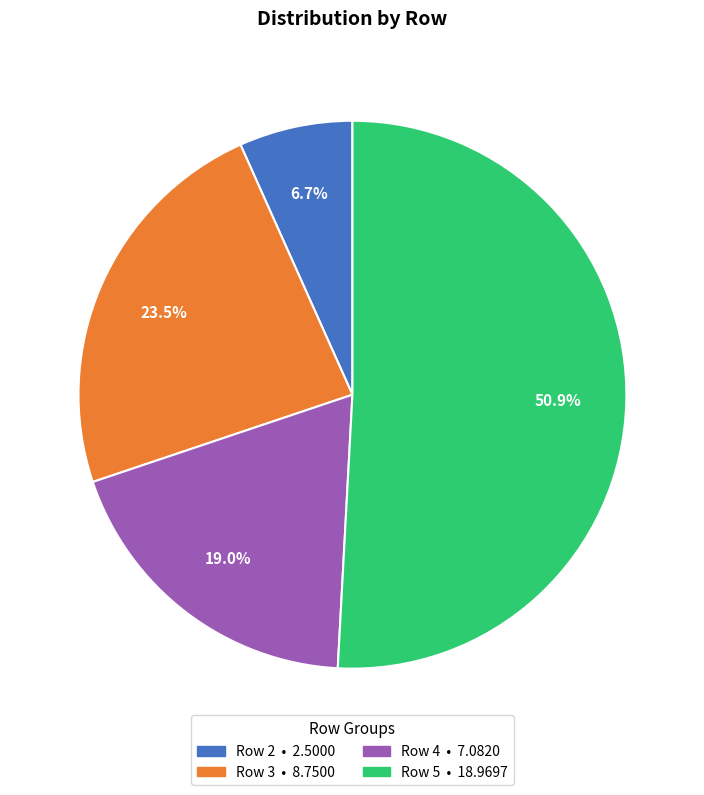

Is there any slice that represents more than half of the pie?

Yes